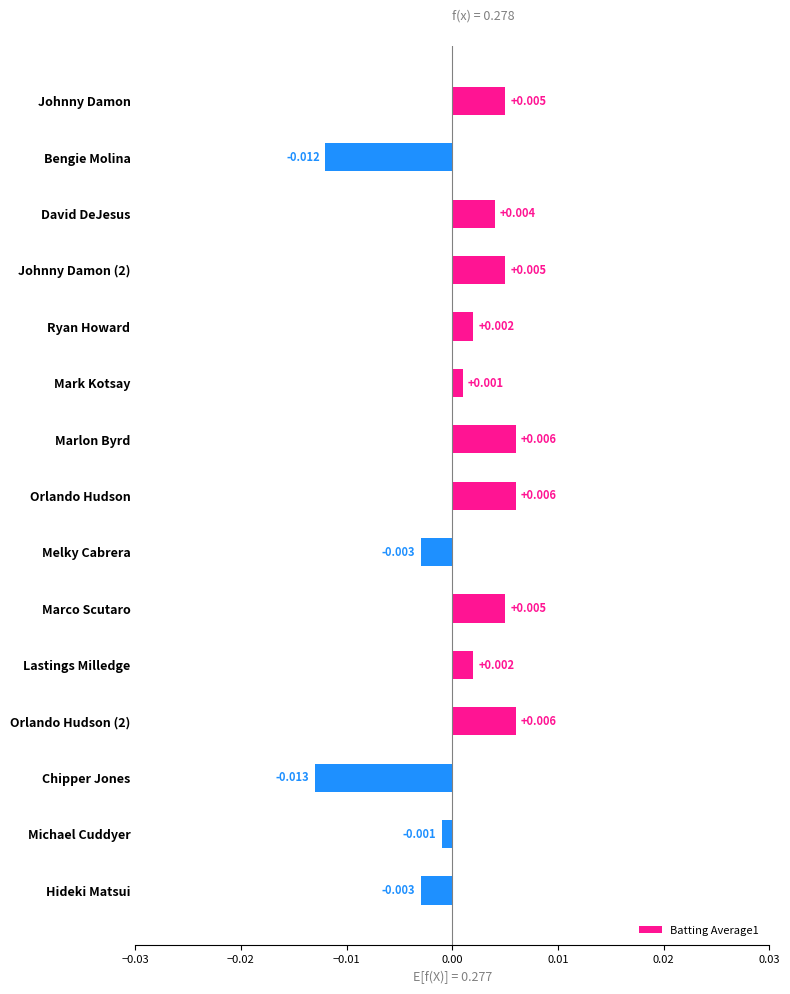

Which label corresponds to the smallest value in the chart?

Chipper Jones